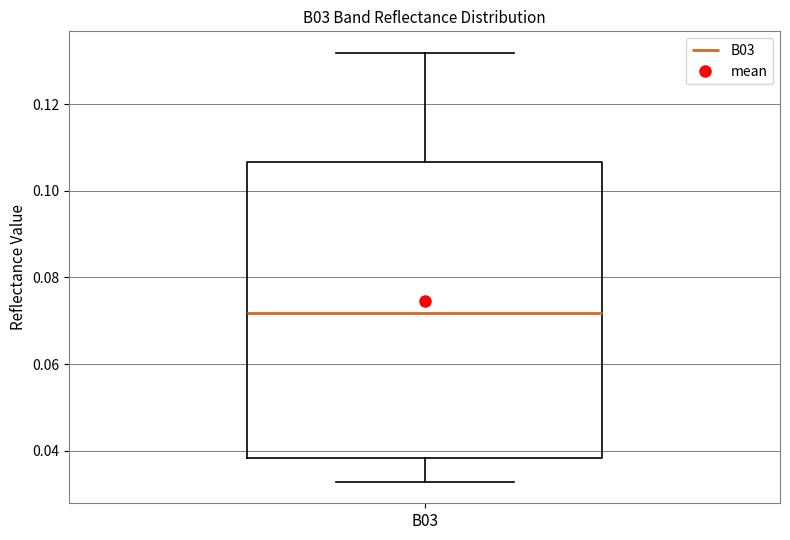

Read this box plot against the y-axis: the position of the median line, the range covered by the box, and the ends of both whiskers. The values are not printed on the chart, so give them approximately, as read against the axis.

median 0.072, box 0.038 to 0.106, whiskers 0.032 to 0.132